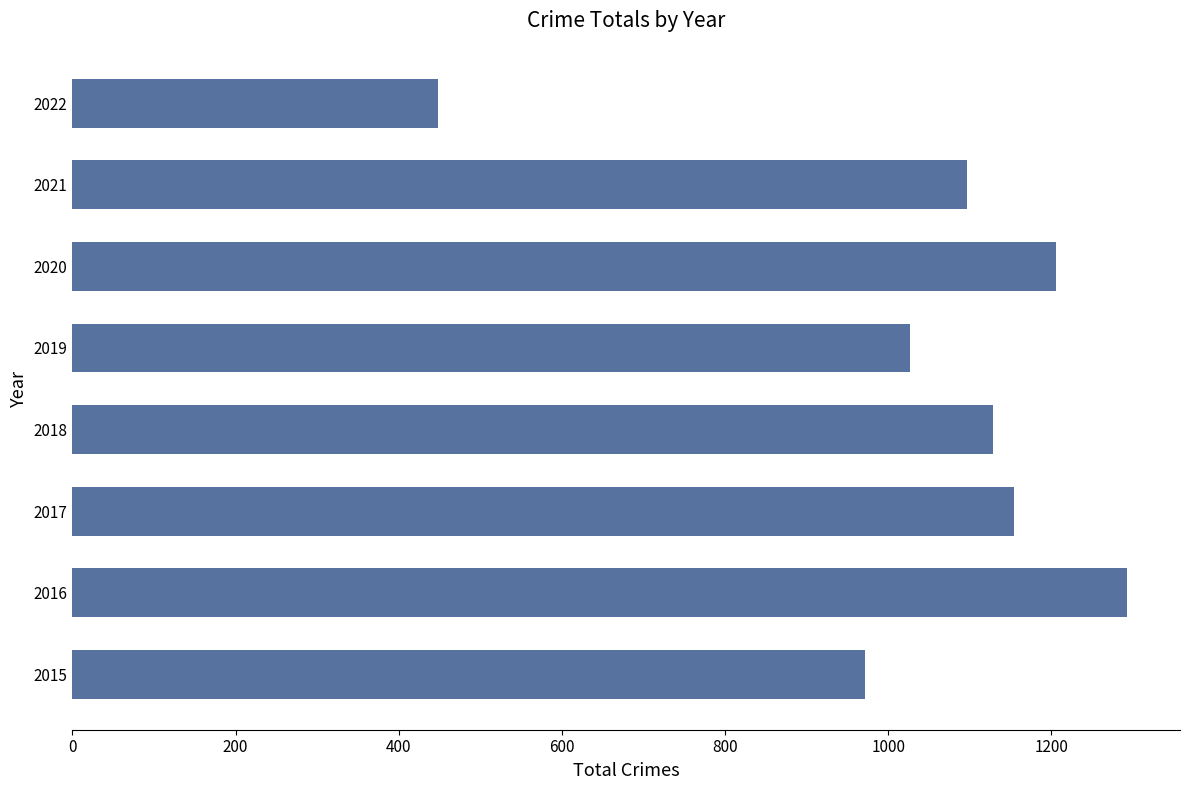

True or false: the data shows 270 at 2015.

False